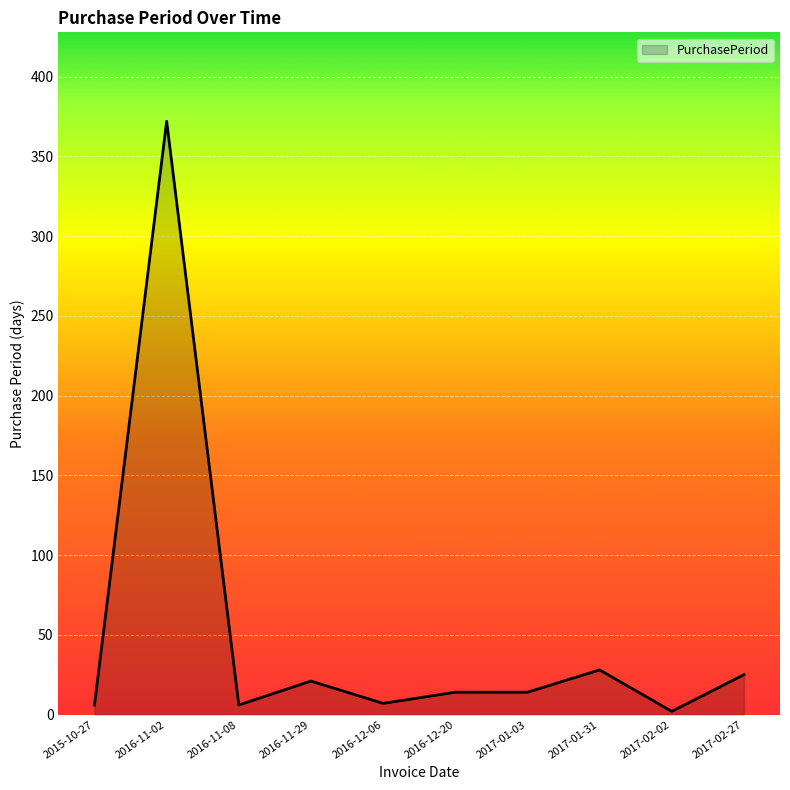

What is the maximum value shown in the chart?

372